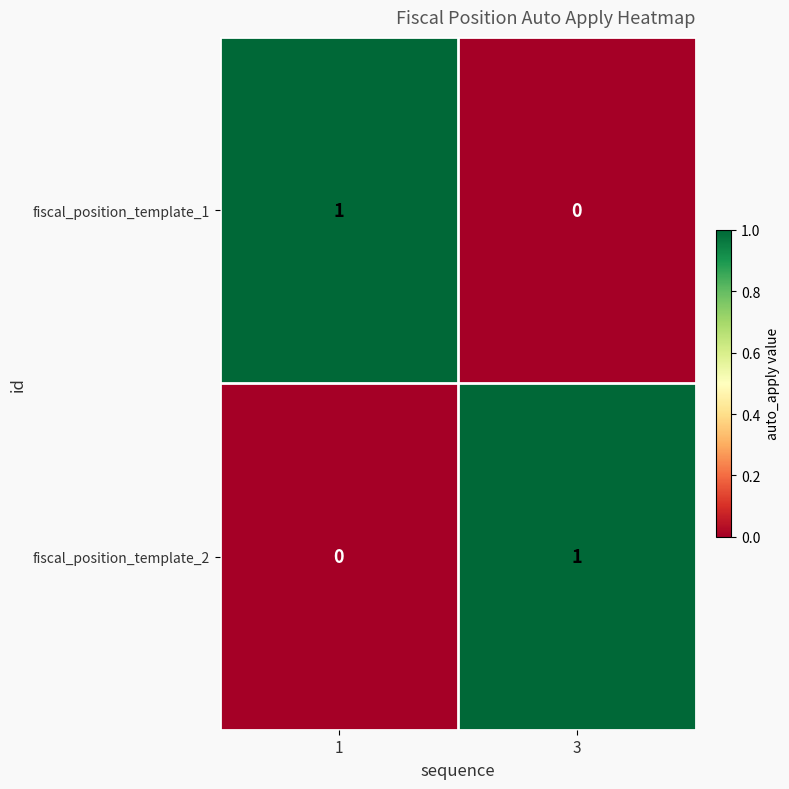

What is the spread (max minus min) of values at 1?

1